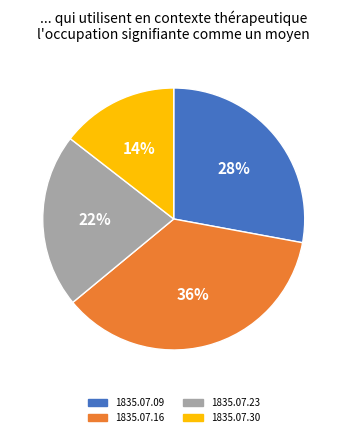

Count the number of slices in the pie.

4